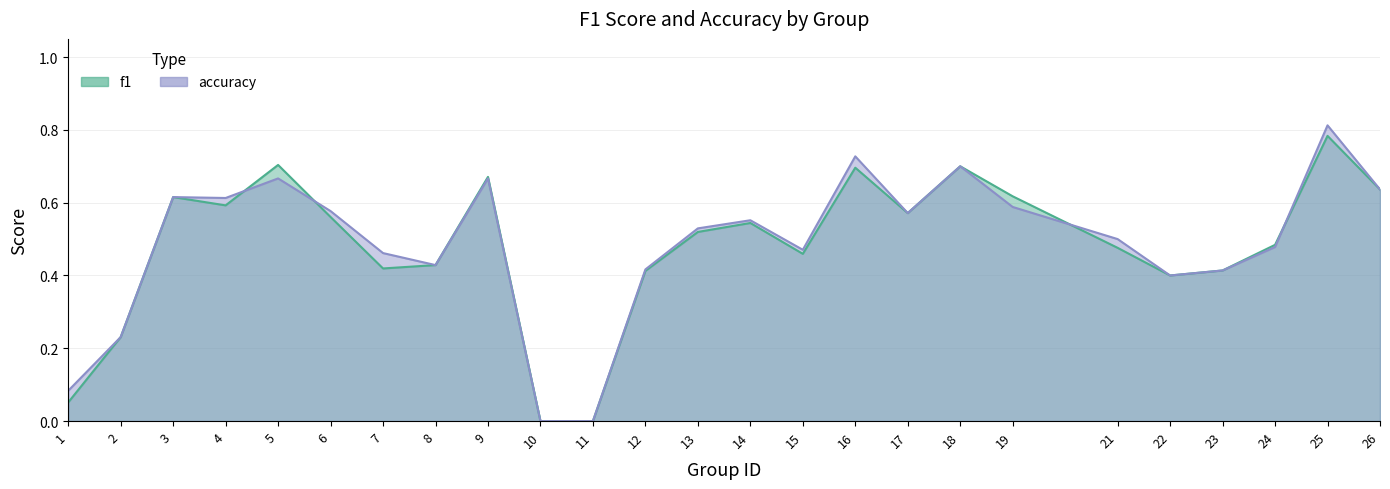

Count the accuracy values in the range 0 to 1.

25